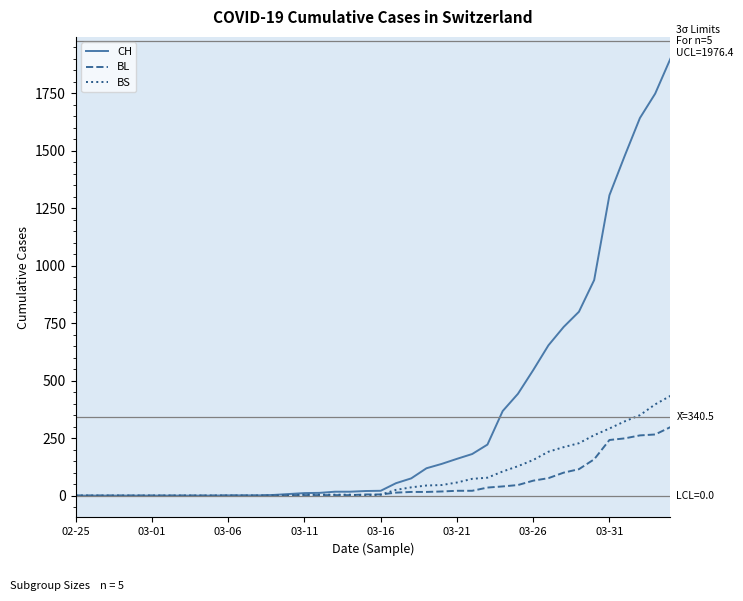

What is the maximum value for CH?

1901